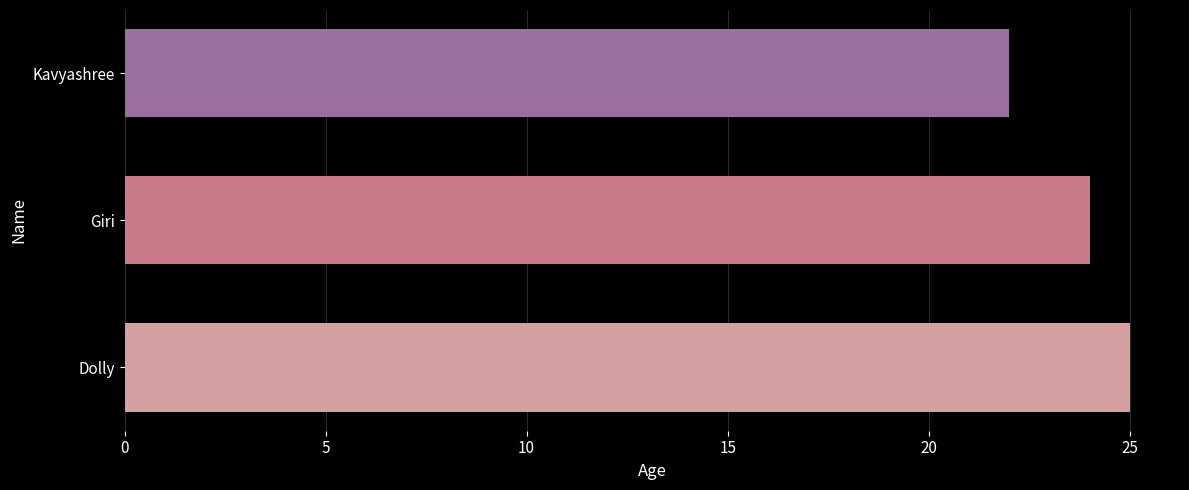

List the labels in order of value, smallest first.

Kavyashree, Giri, Dolly